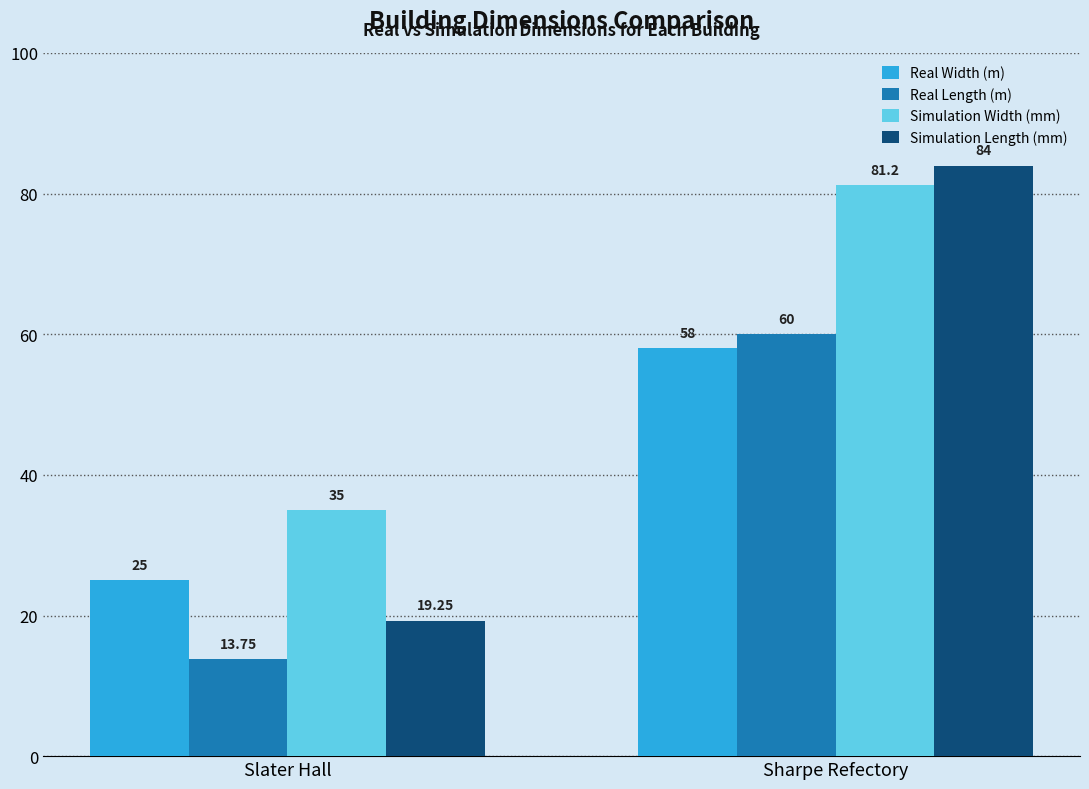

Are the bars horizontal?

No